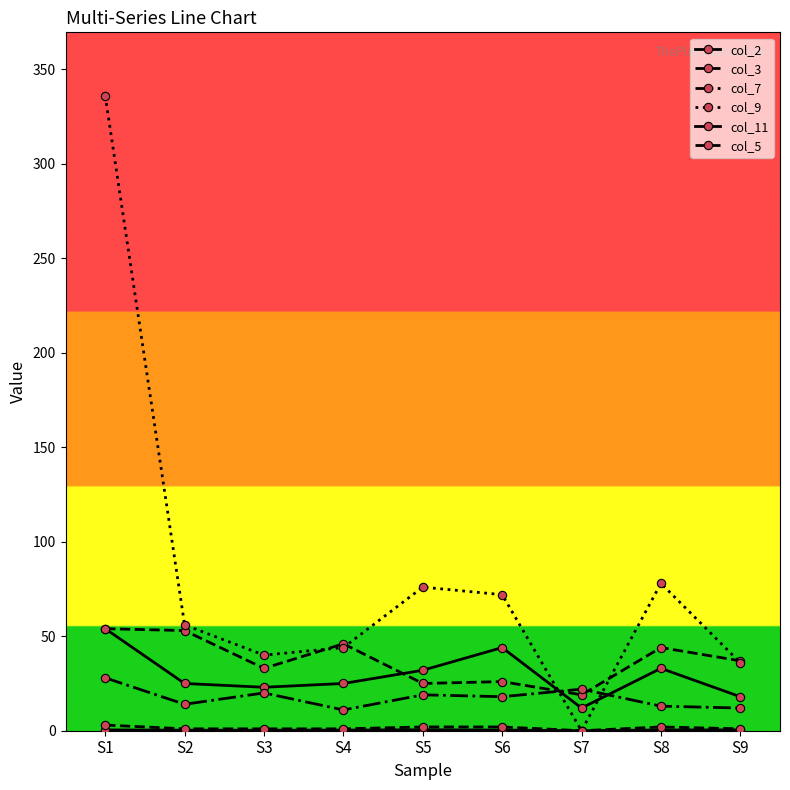

Reading left to right, extract all data points from this chart.

col_2: S1=54.0	S2=25.0	S3=23.0	S4=25.0	S5=32.0	S6=44.0	S7=12.0	S8=33.0	S9=18.0
col_3: S1=54.0	S2=53.0	S3=33.0	S4=46.0	S5=25.0	S6=26.0	S7=19.0	S8=44.0	S9=37.0
col_7: S1=28.0	S2=14.0	S3=20.0	S4=11.0	S5=19.0	S6=18.0	S7=22.0	S8=13.0	S9=12.0
col_9: S1=336.0	S2=56.0	S3=40.0	S4=44.0	S5=76.0	S6=72.0	S7=0.0	S8=78.0	S9=36.0
col_11: S1=0.4	S2=0.3	S3=0.3	S4=0.3	S5=0.5	S6=0.3	S7=0.0	S8=0.4	S9=0.4
col_5: S1=3.0	S2=1.0	S3=1.0	S4=1.0	S5=2.0	S6=2.0	S7=0.0	S8=2.0	S9=1.0